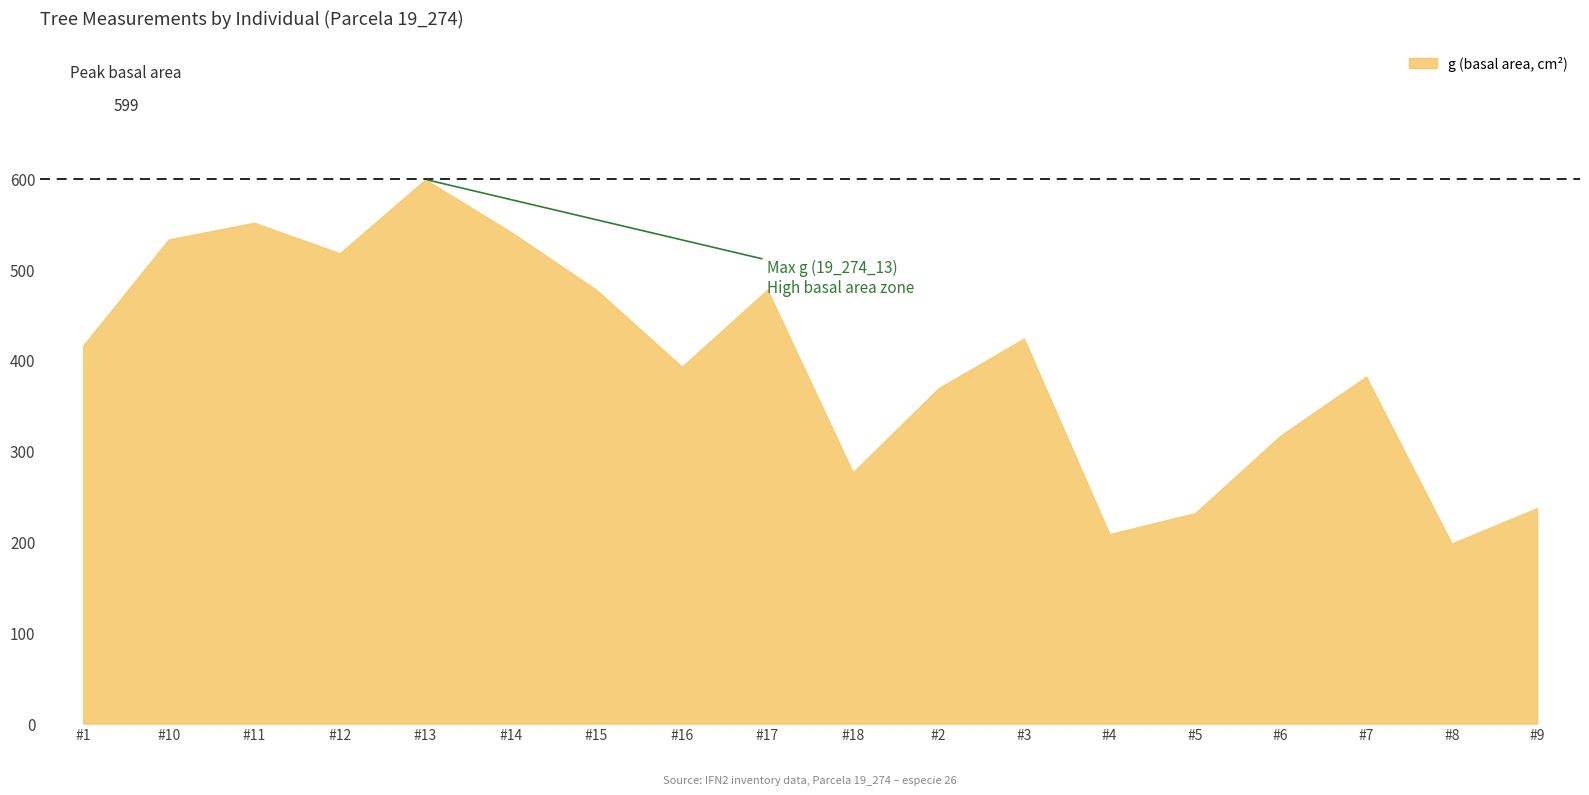

What is the maximum value shown in the chart?

598.9